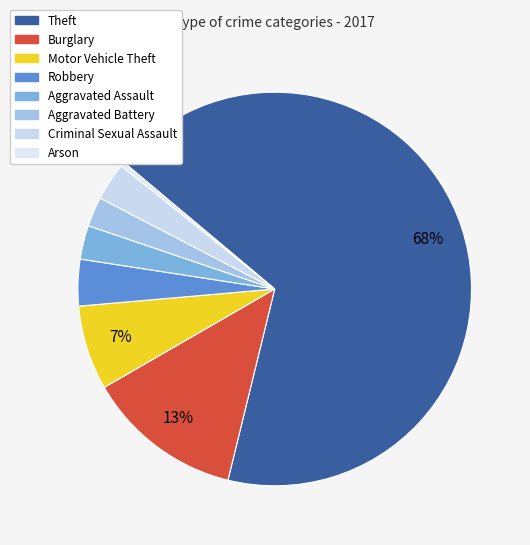

Count the number of slices in the pie.

8